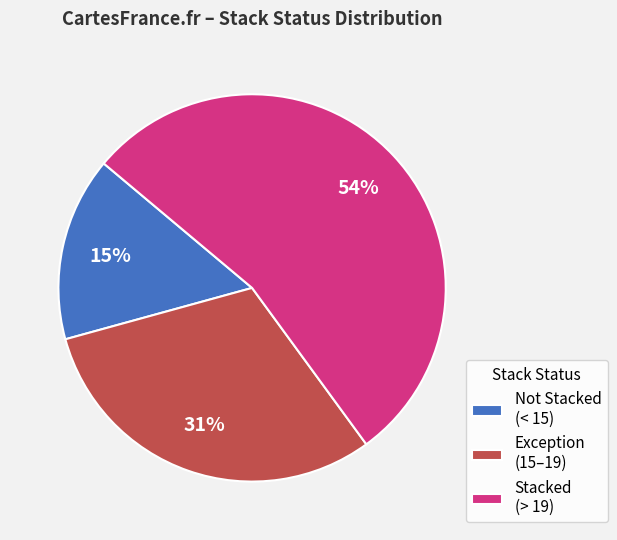

To the nearest percent, what percentage of the pie is Not Stacked?

15%